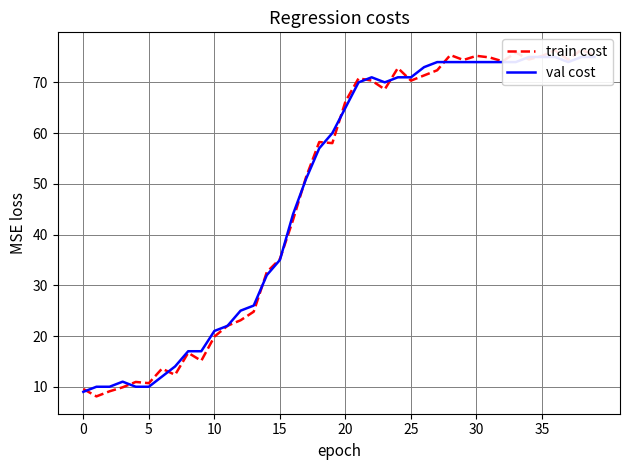

Is the value of train cost at 16 greater than the value of val cost at 24?

No